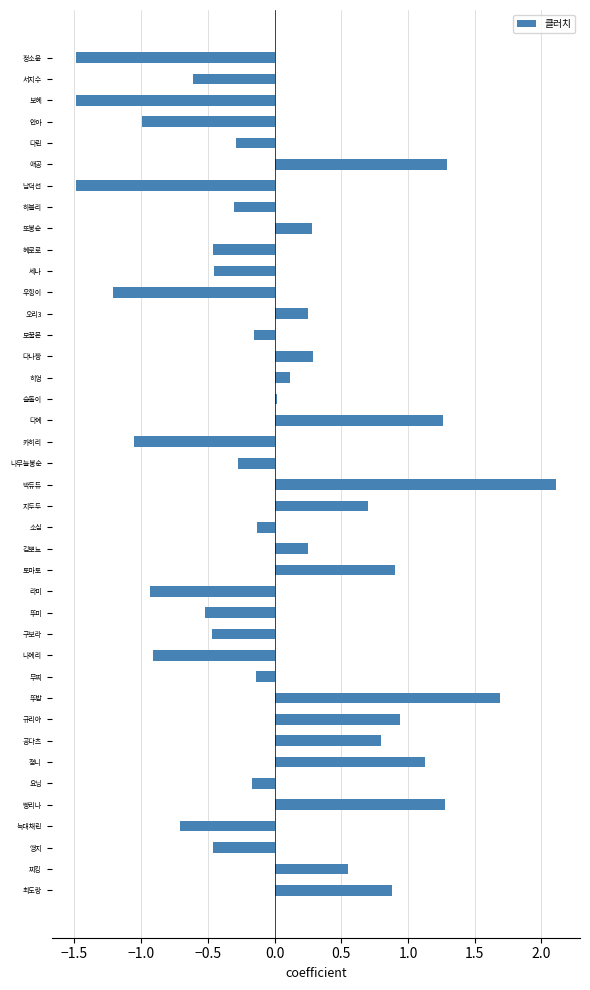

How many positive values are there?

18